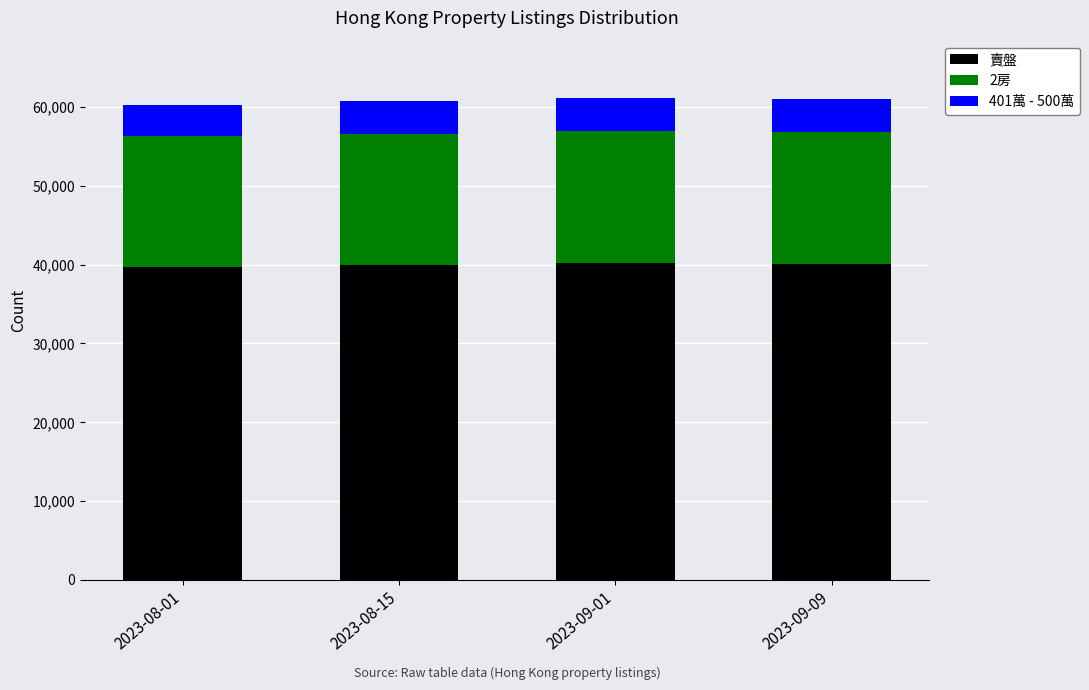

What is the sum of all 賣盤 values?

159914